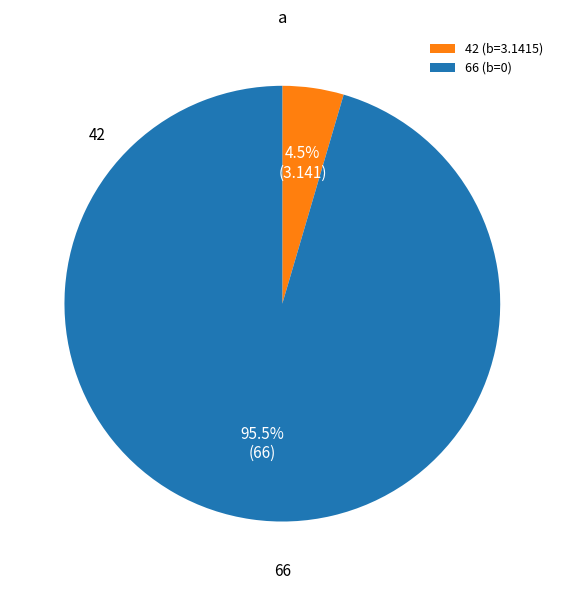

Rank the categories by value from highest to lowest.

66 (b=0), 42 (b=3.1415)